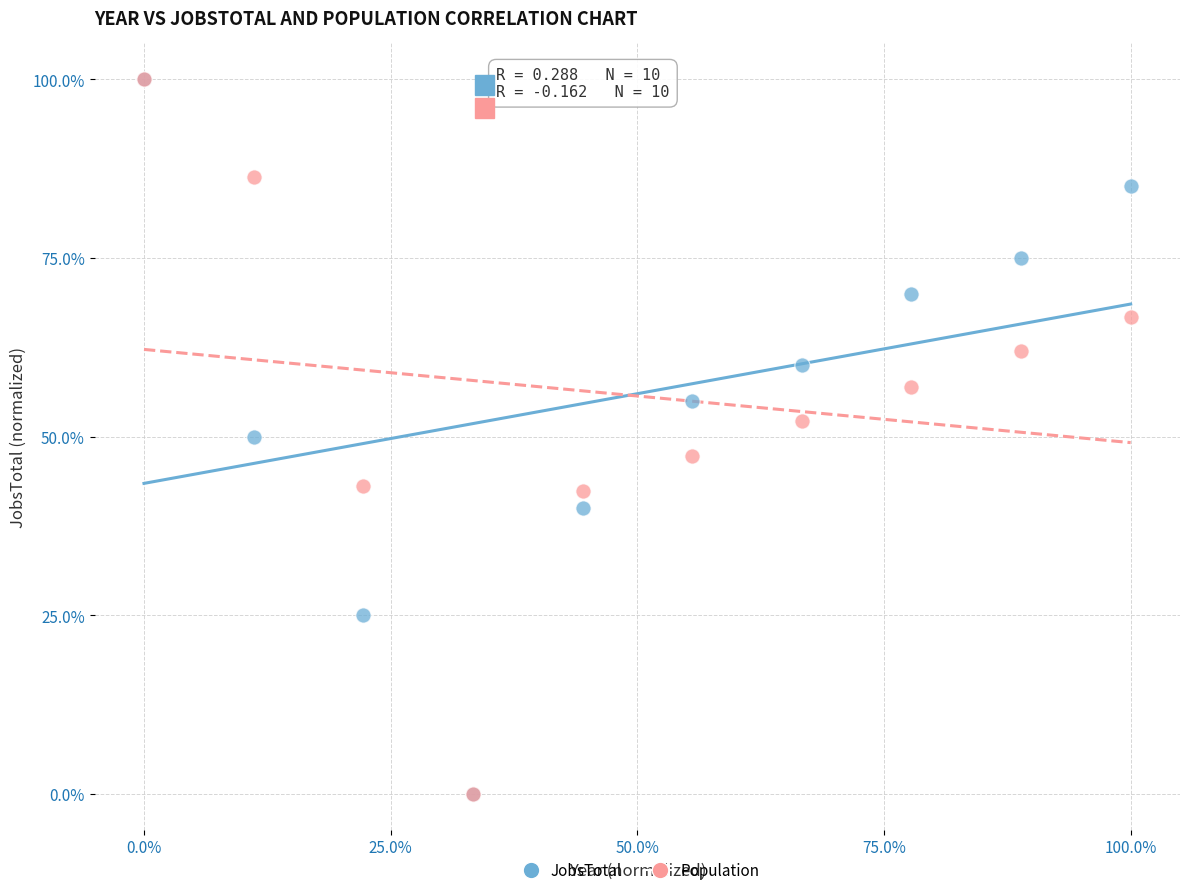

What are all the series names shown in the legend?

JobsTotal, Population